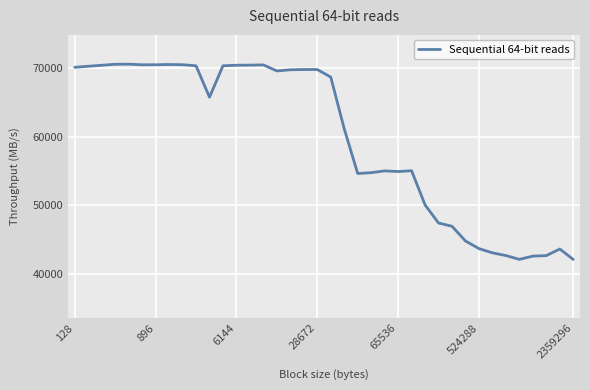

What is the difference between the maximum and minimum values?

28379.4